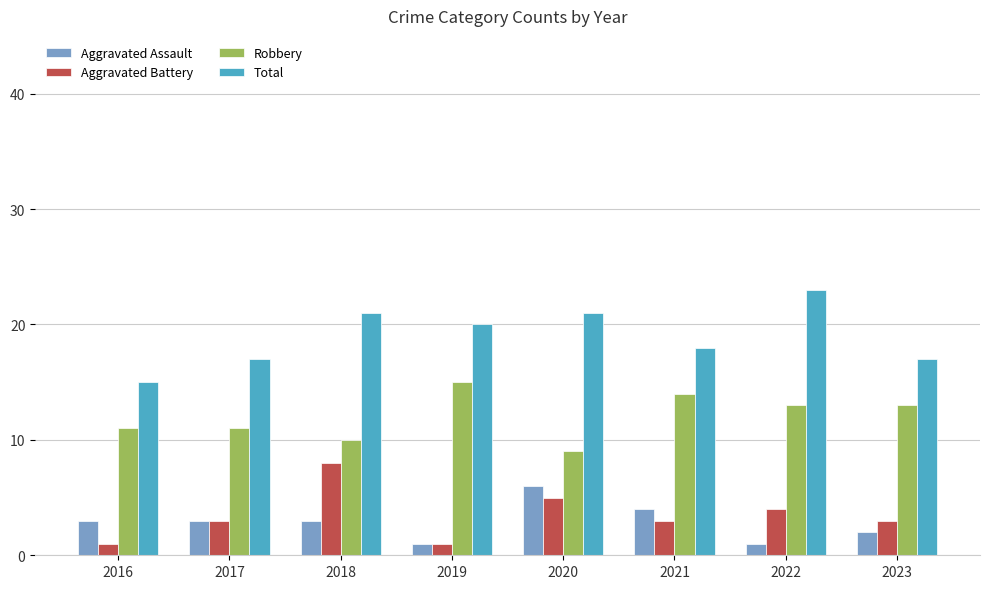

How many categories are shown in the chart?

8